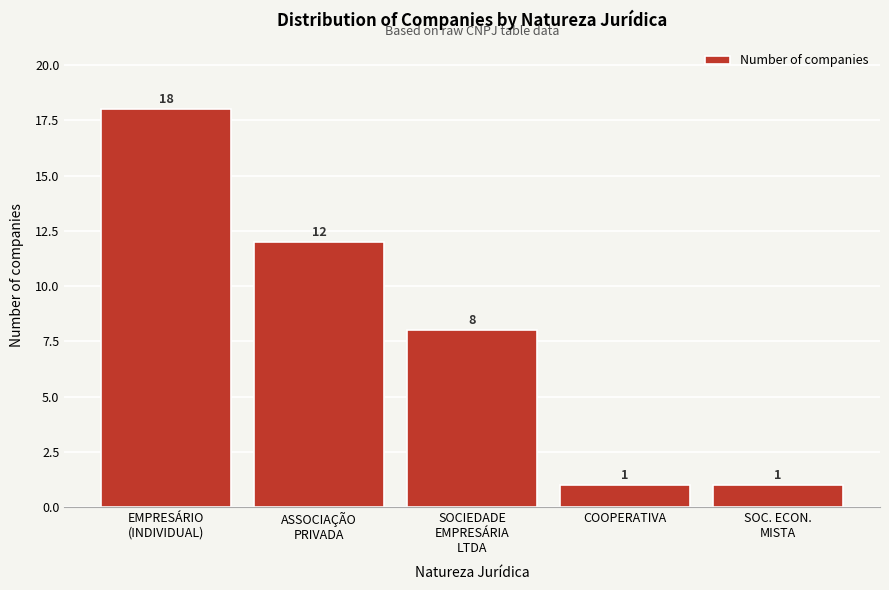

Reading left to right, list all the values displayed in this chart.

18	12	8	1	1